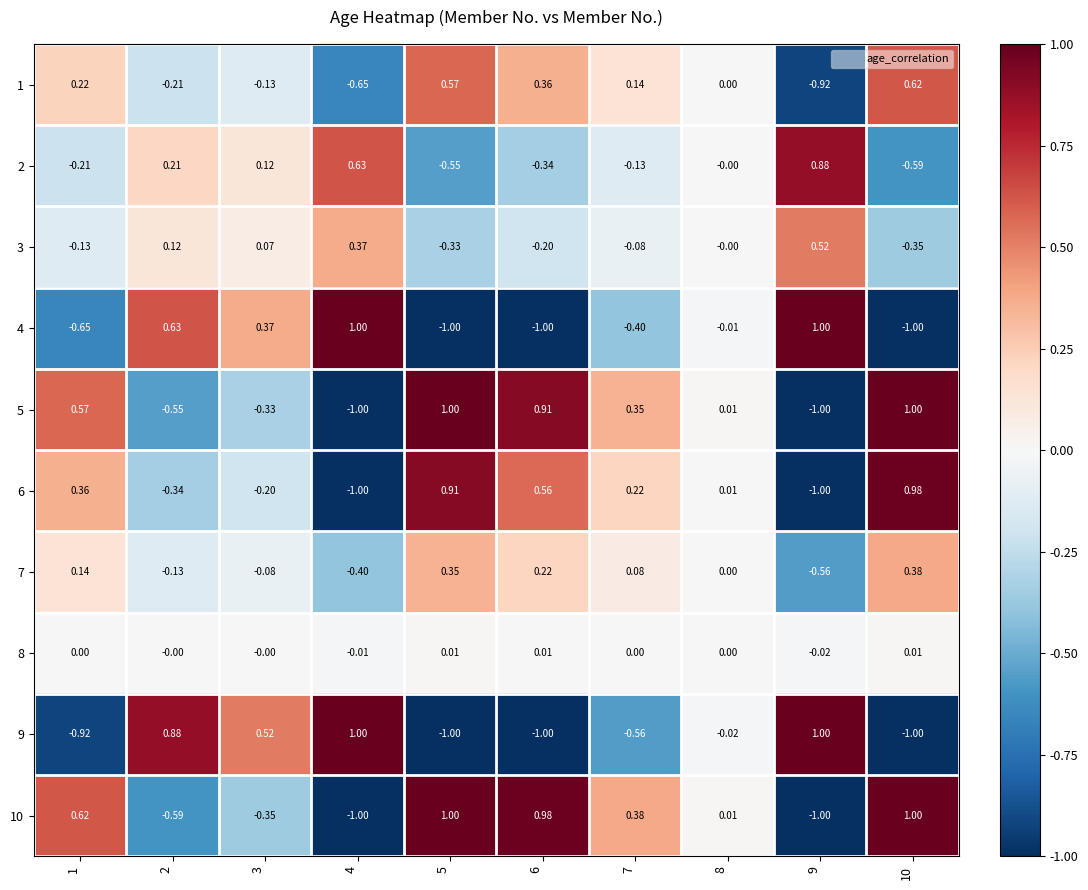

Is the value of 3 at 4 greater than the value of 2 at 5?

Yes